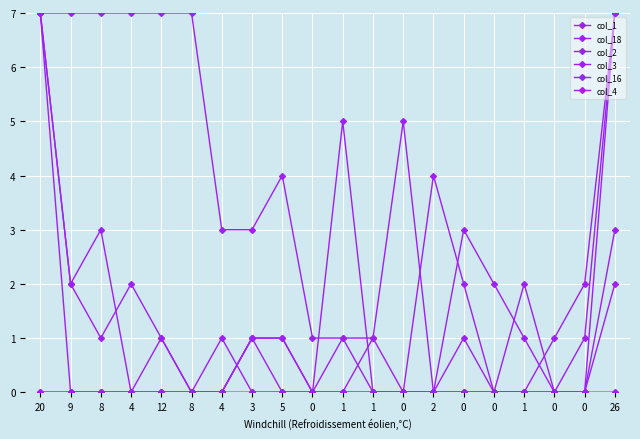

What is the difference between the second highest and minimum values in the col_18 series?

5